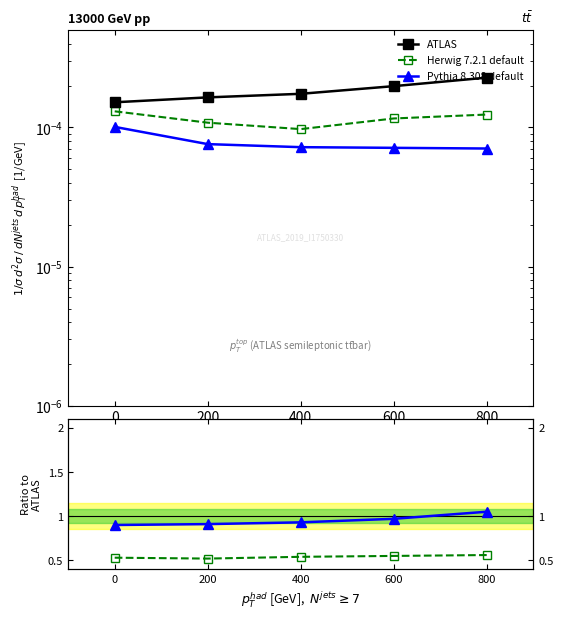

List the labels in order of Pythia 8.308 default value, smallest first.

0, 200, 400, 600, 800